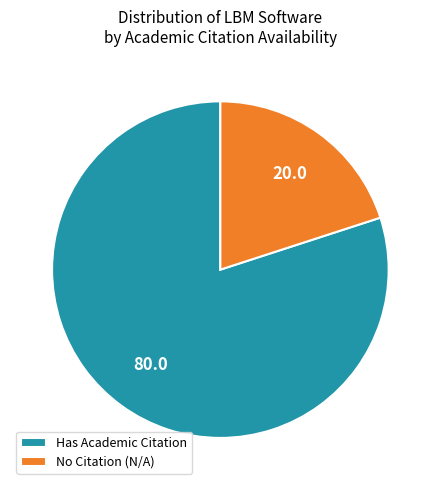

Combined, do No Citation (N/A) and Has Academic Citation account for over 50%?

Yes